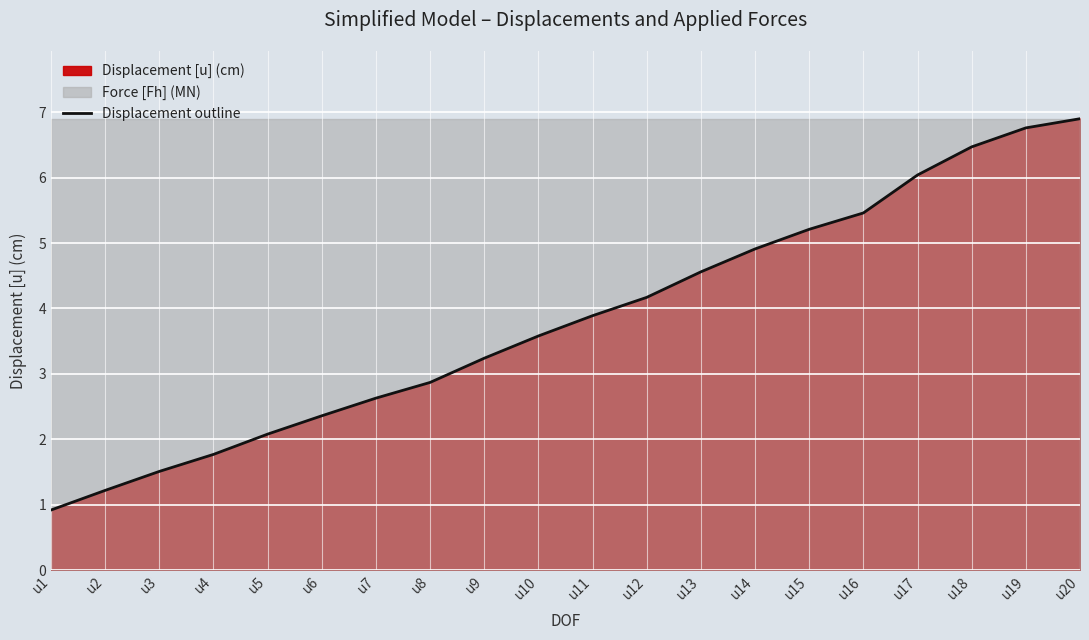

What is the difference between the maximum and minimum values?

6.0